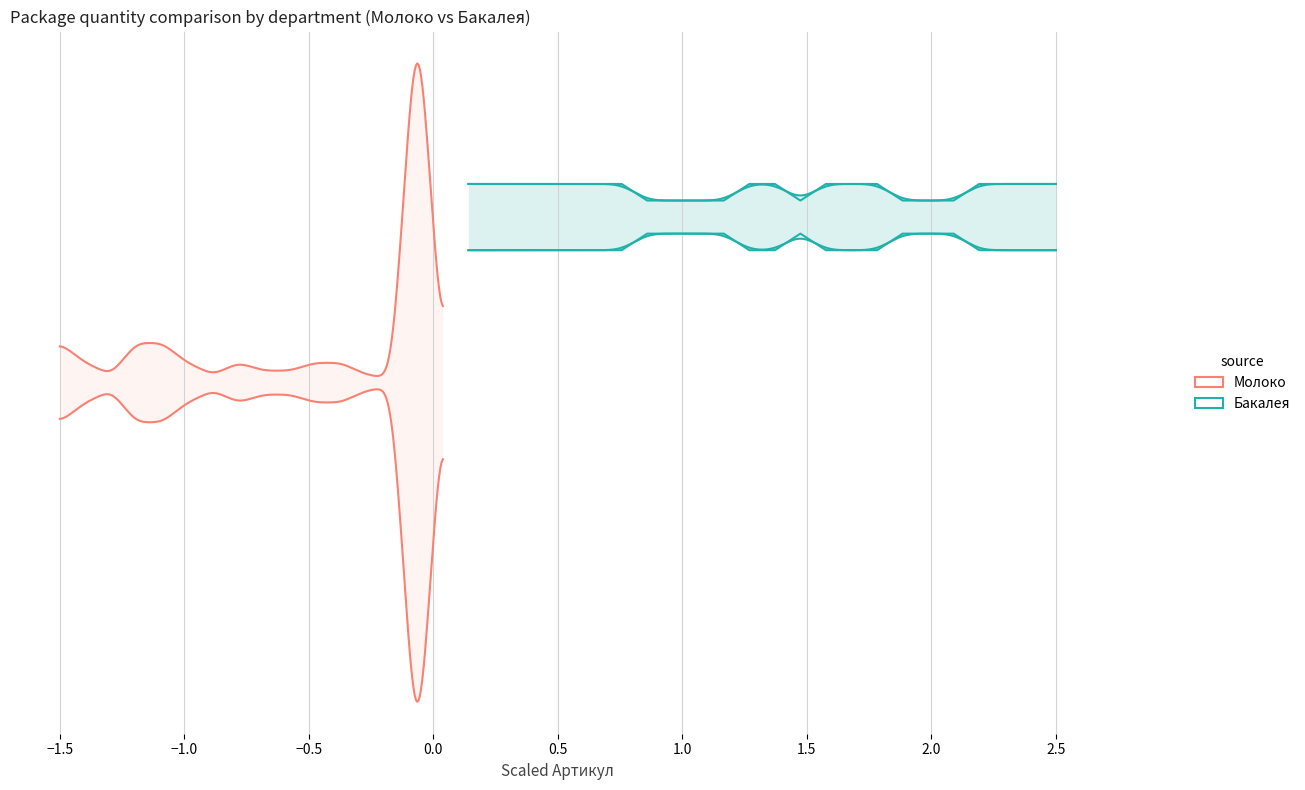

Does the chart have visible grid lines?

Yes